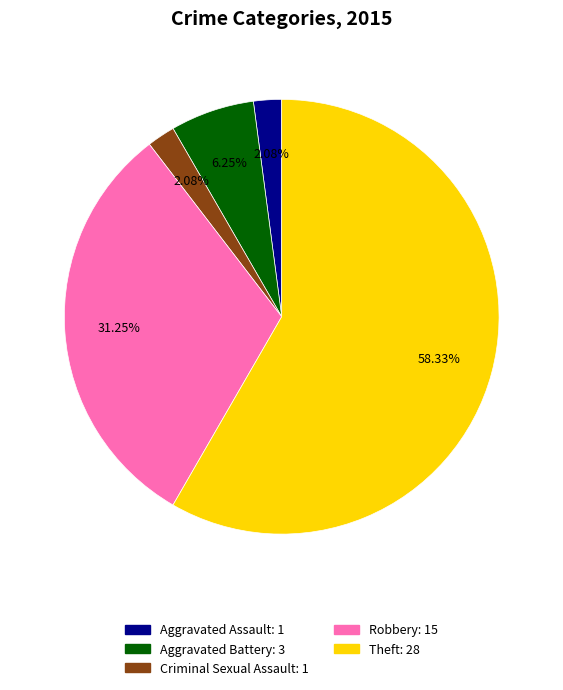

How many slices are in this pie chart?

5